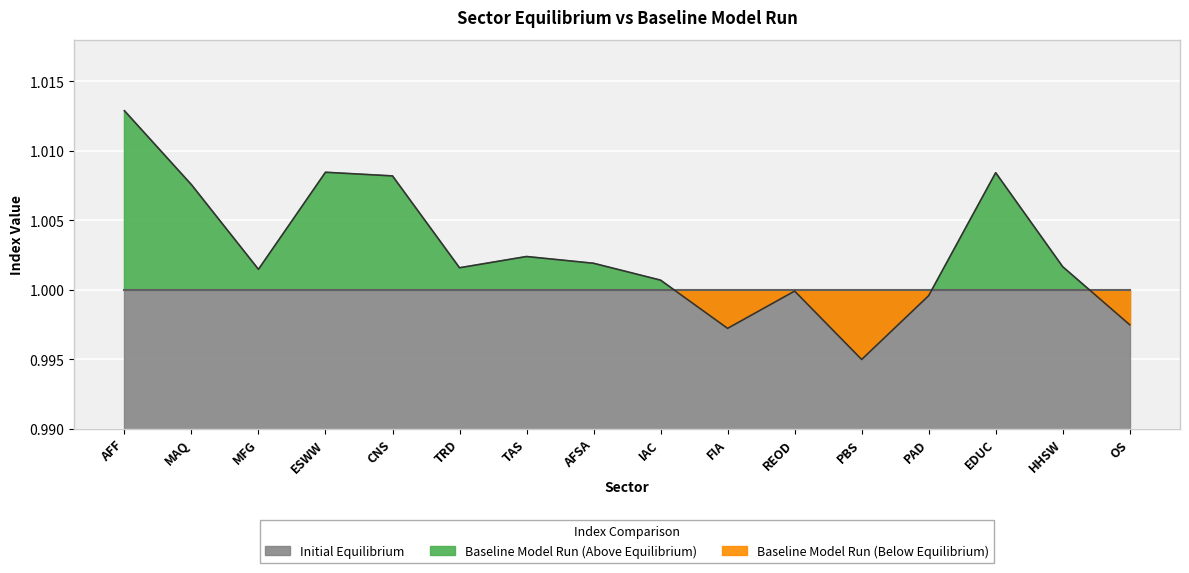

Rank the categories by value from lowest to highest.

PBS, FIA, OS, PAD, REOD, IAC, MFG, TRD, HHSW, AFSA, TAS, MAQ, CNS, EDUC, ESWW, AFF